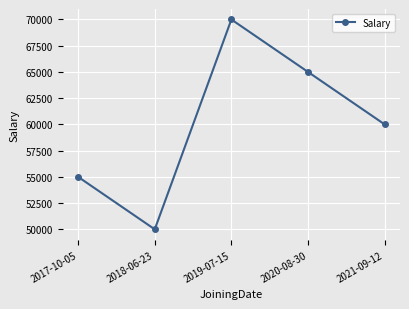

What position from the right is 2020-08-30?

2